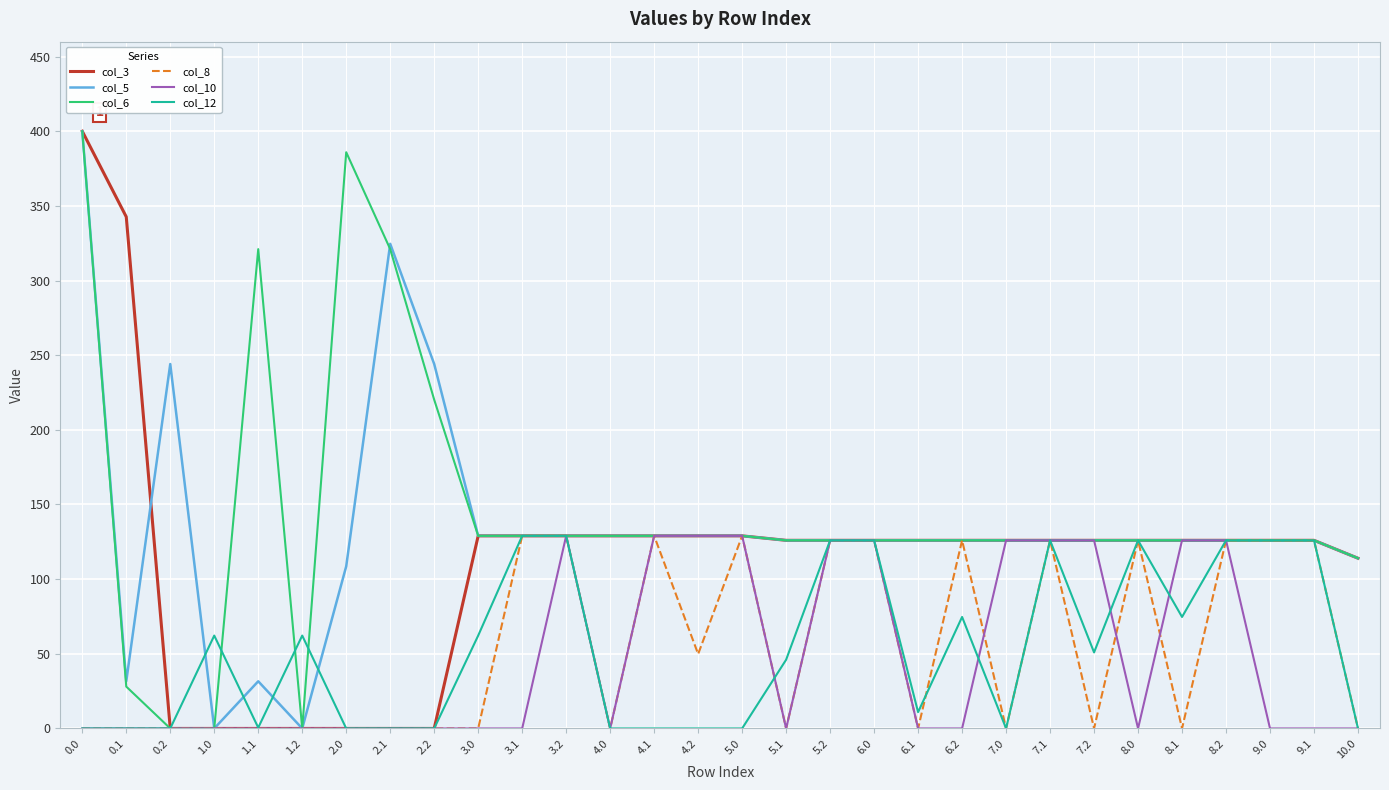

At how many categories does at least one series exceed 135?

7